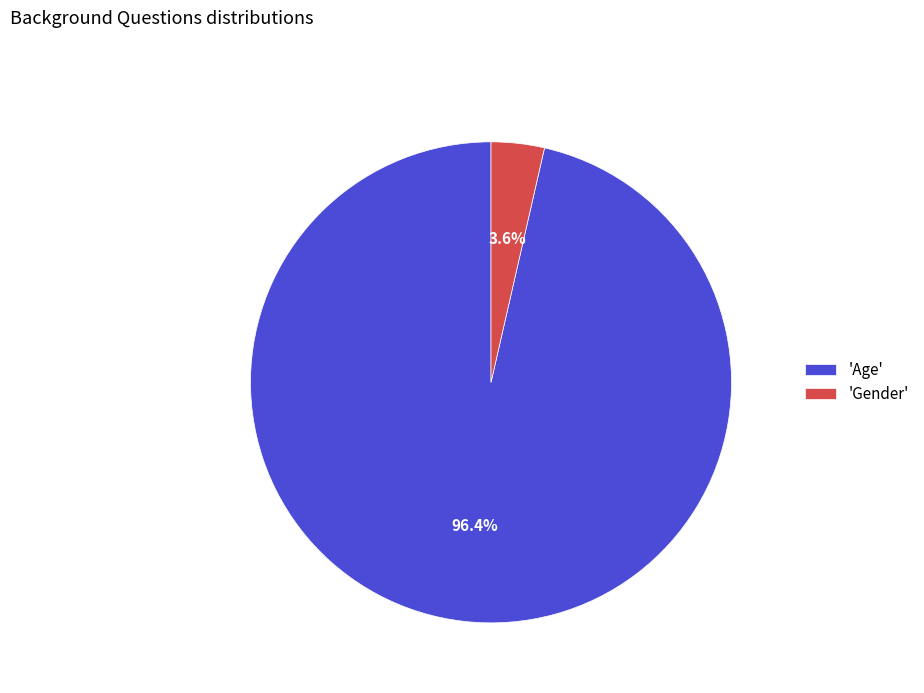

Count the number of slices in the pie.

2